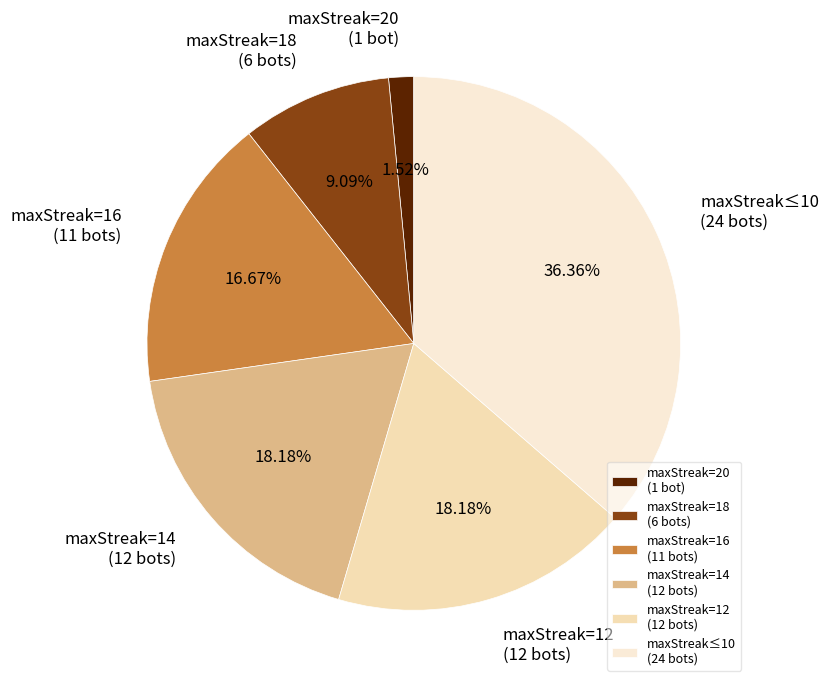

What is the ratio of the value at maxStreak=18 (6 bots) to the value at maxStreak=20 (1 bot)?

6.0